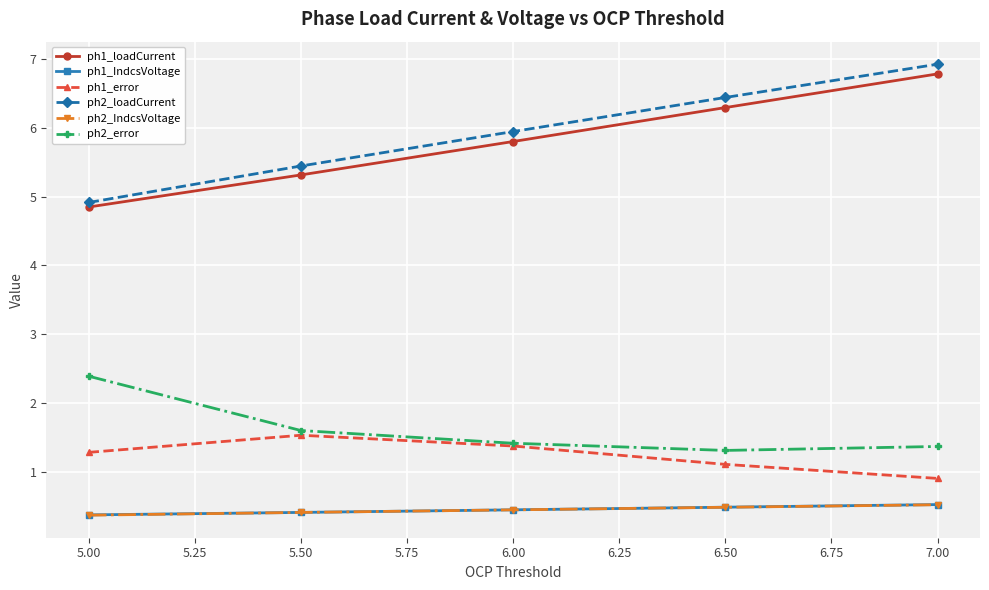

What is the value of the ph2_error point at the 1st from the left?

2.4